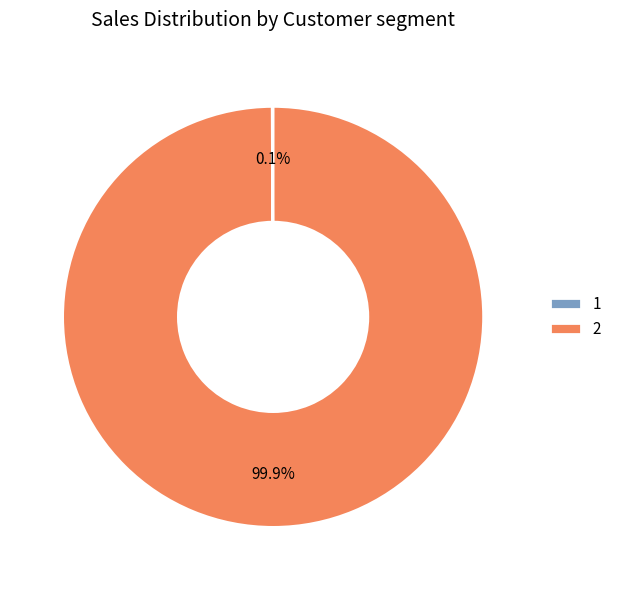

Is there a majority slice in this chart?

Yes